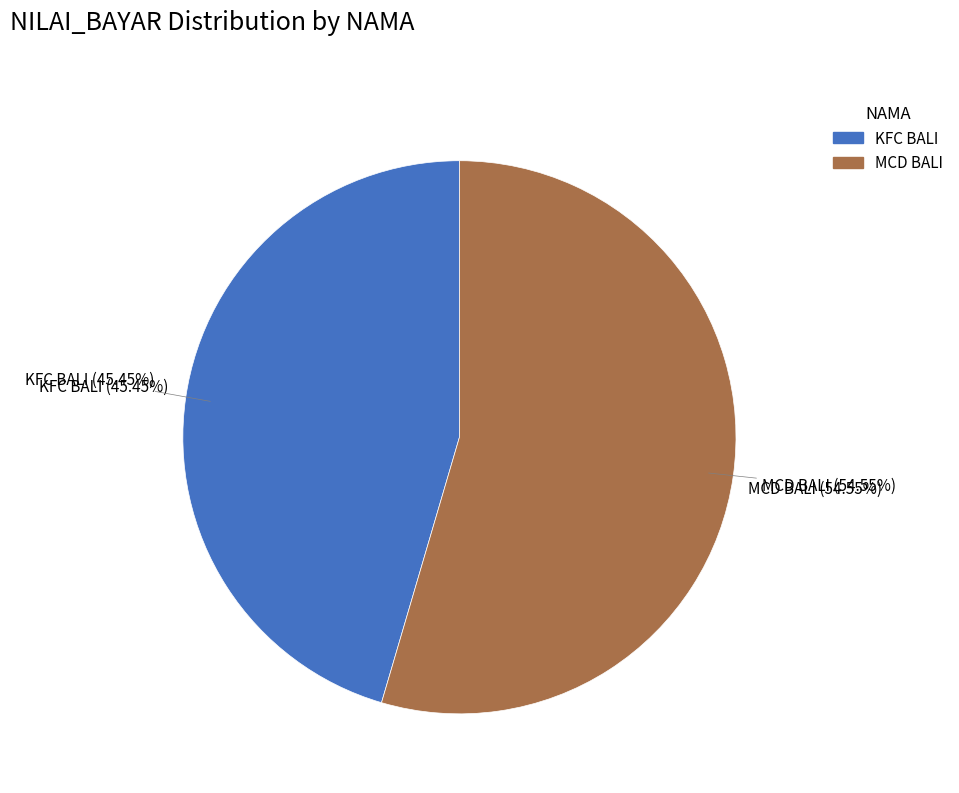

Combined, do MCD BALI and KFC BALI account for over 50%?

Yes